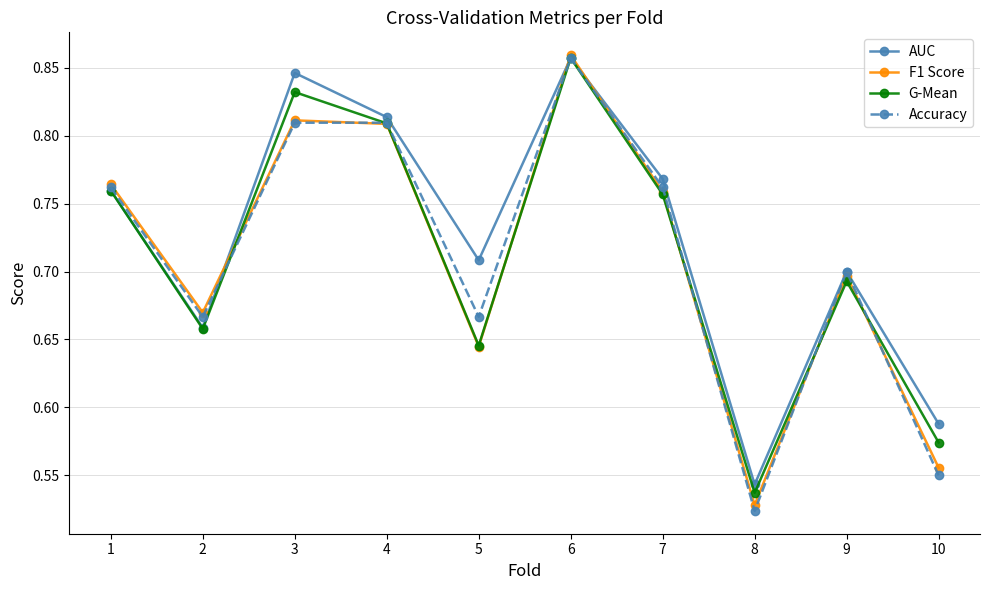

Is it true that F1 Score equals 1.2 at 6?

False